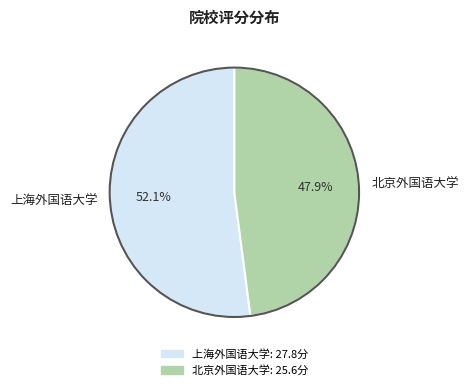

The 上海外国语大学 slice represents 52% of the pie. True or false?

True